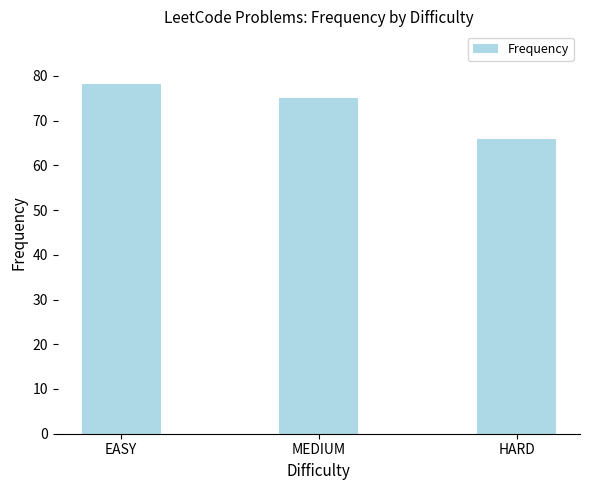

Rank the categories by value from lowest to highest.

HARD, MEDIUM, EASY